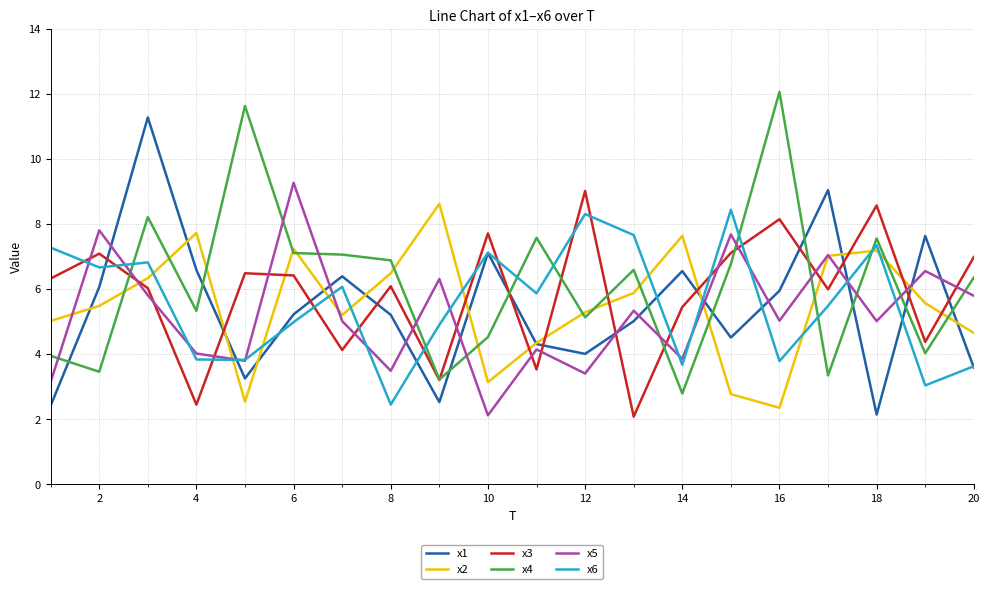

What is the greatest value displayed?

12.1